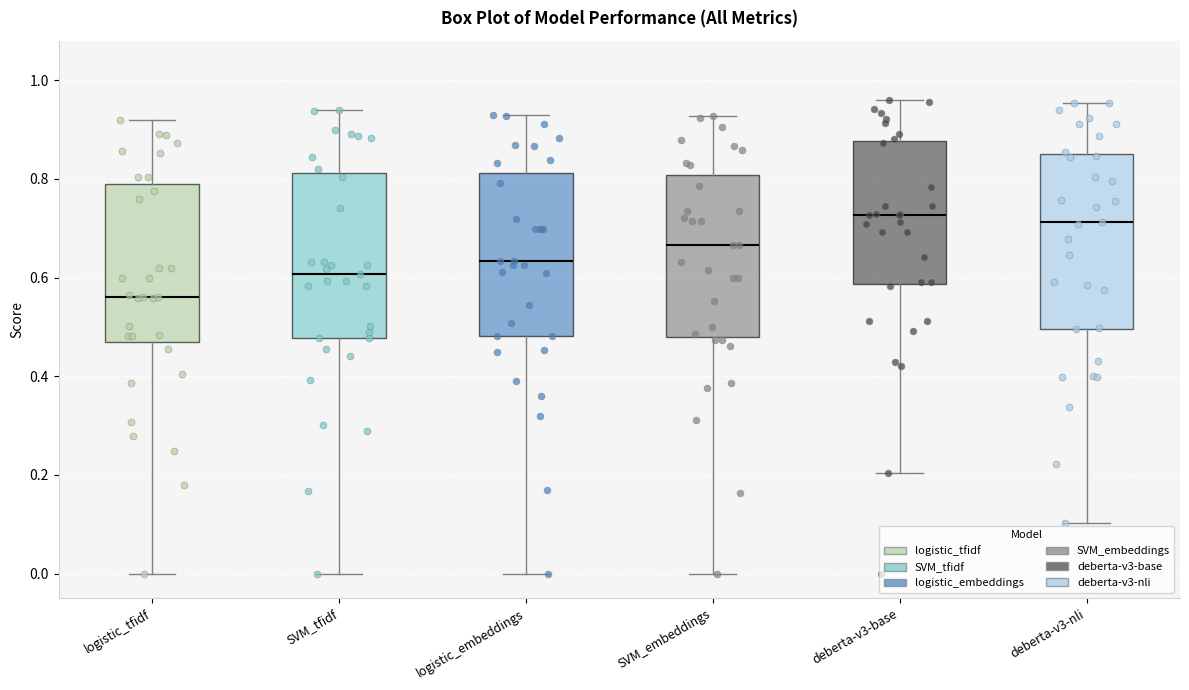

Reading left to right, transcribe this box plot: for each box, give where its median line is, the range the box spans, and where its two whiskers end, as read against the y-axis. The values are not printed on the chart, so give them approximately, as read against the axis.

logistic_tfidf: median 0.56, box 0.46 to 0.78, whiskers 0.00 to 0.92
SVM_tfidf: median 0.60, box 0.48 to 0.82, whiskers 0.00 to 0.94
logistic_embeddings: median 0.64, box 0.48 to 0.82, whiskers 0.00 to 0.92
SVM_embeddings: median 0.66, box 0.48 to 0.80, whiskers 0.00 to 0.92
deberta-v3-base: median 0.72, box 0.58 to 0.88, whiskers 0.20 to 0.96
deberta-v3-nli: median 0.72, box 0.50 to 0.86, whiskers 0.10 to 0.96